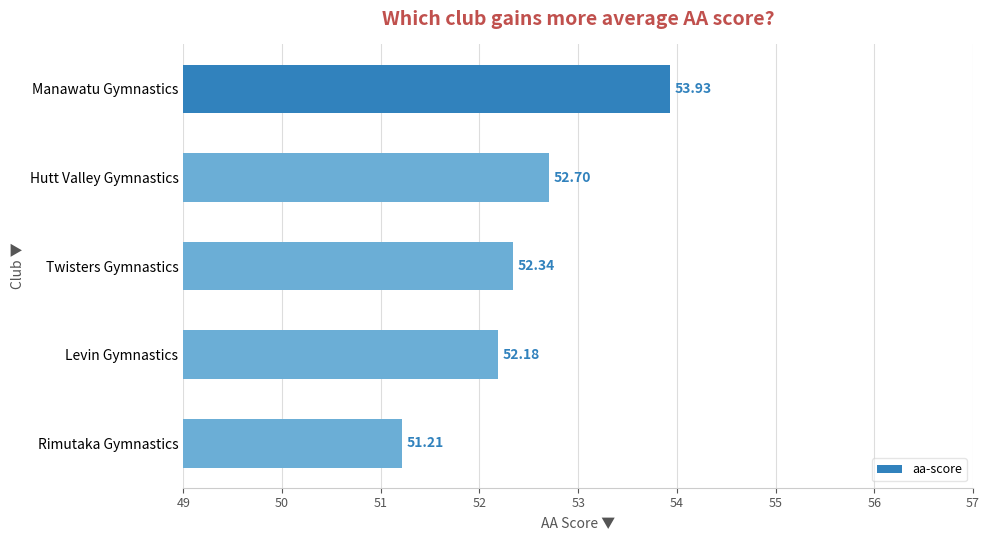

How many data points are above 52?

4